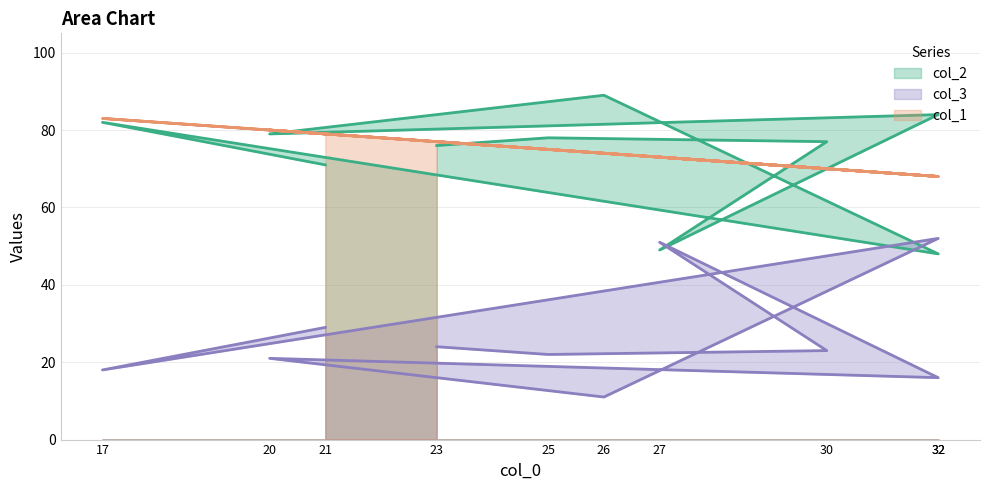

Reading left to right, list all the values displayed in this chart.

col_2: 71	82	48	89	79	84	49	77	78	76
col_3: 29	18	52	11	21	16	51	23	22	24
col_1: 79	83	68	74	80	68	73	70	75	77